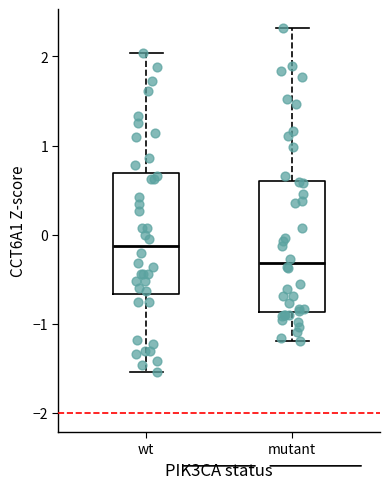

Which box's median line is the lowest?

mutant